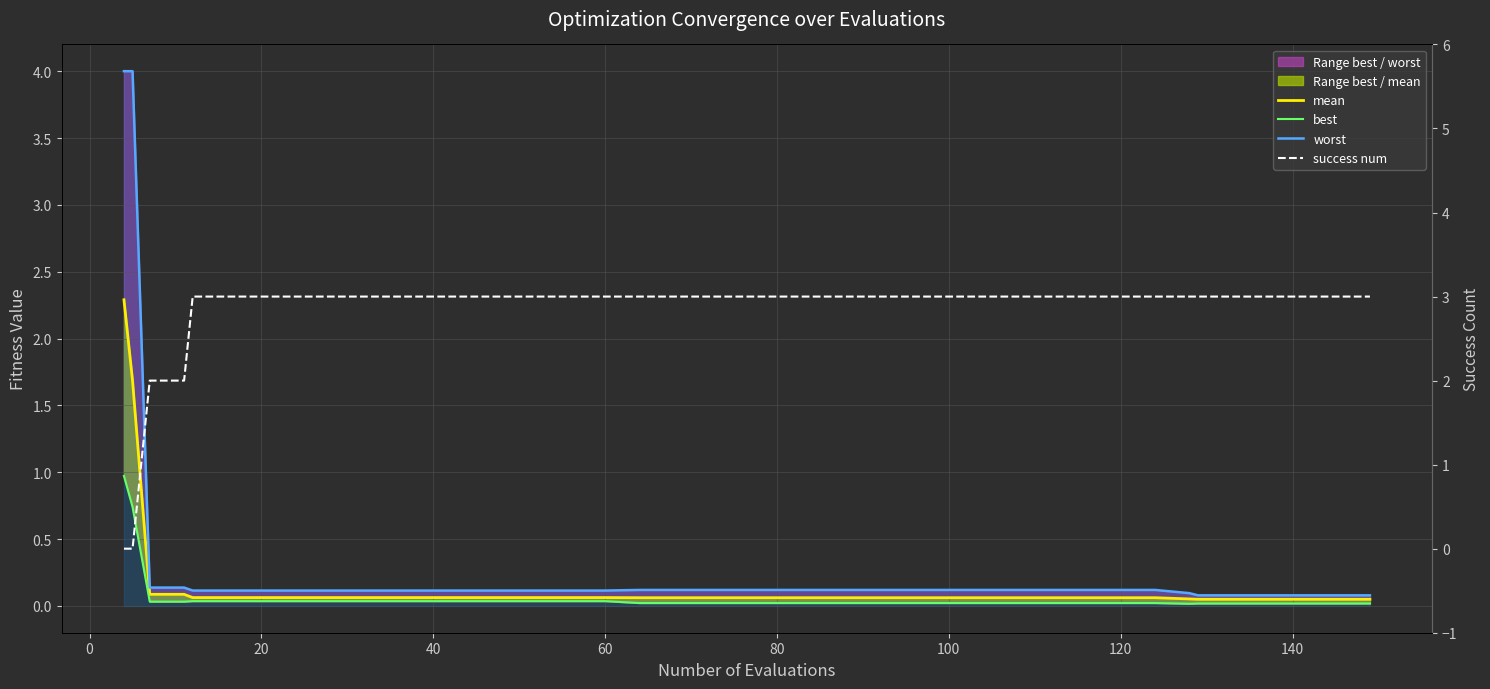

The value of success num at 100 is 3.0. True or false?

True